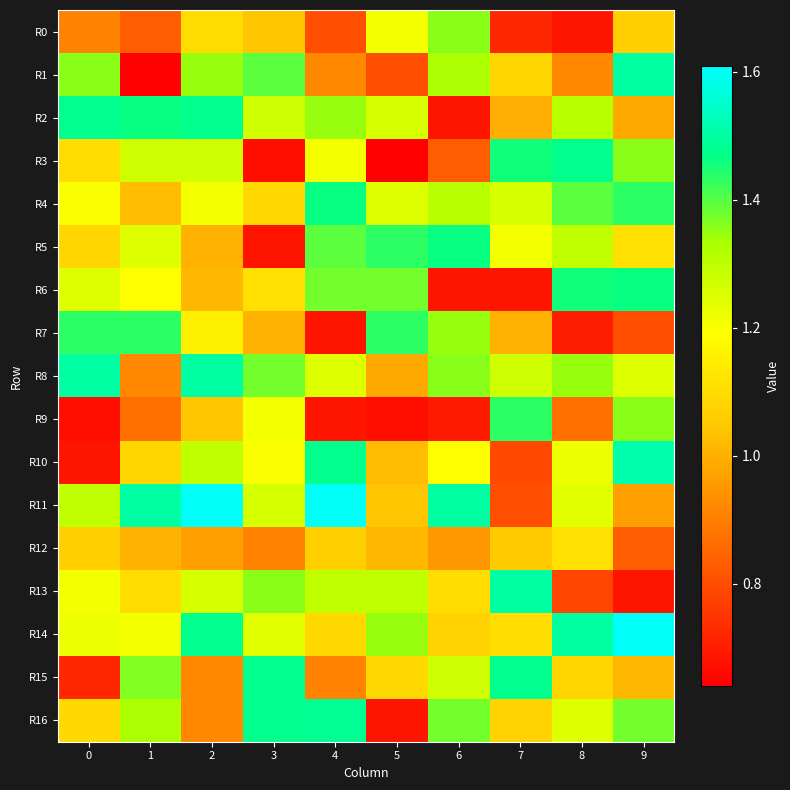

Which series has the widest spread of values?

R1